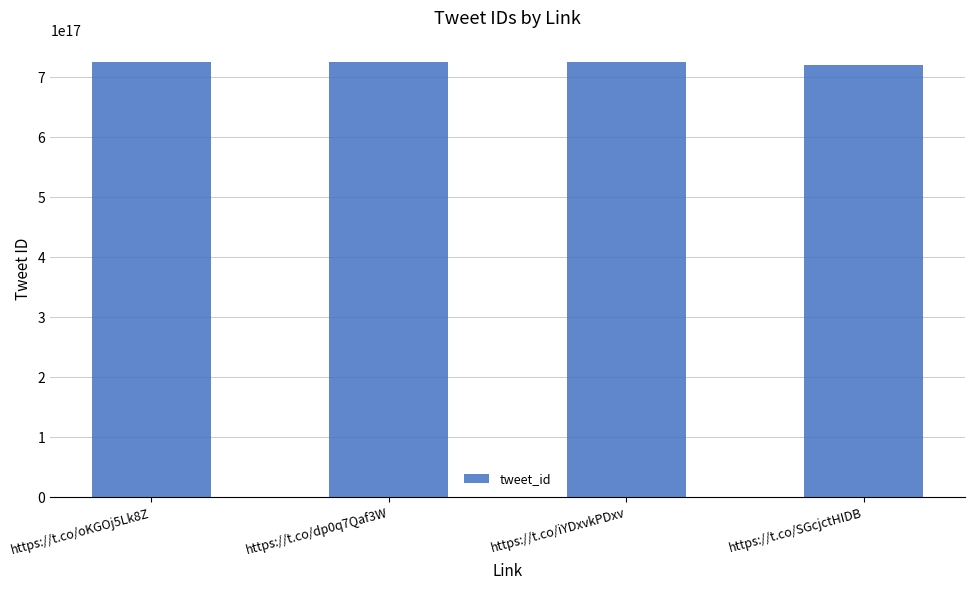

What is the label of the 1st bar from the right?

https://t.co/SGcjctHIDB